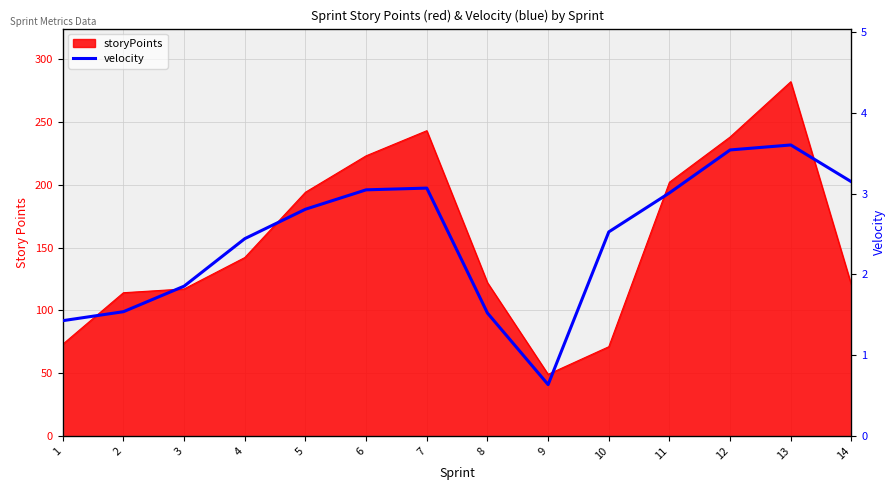

Is it true that the value at 8 is 1.5?

True